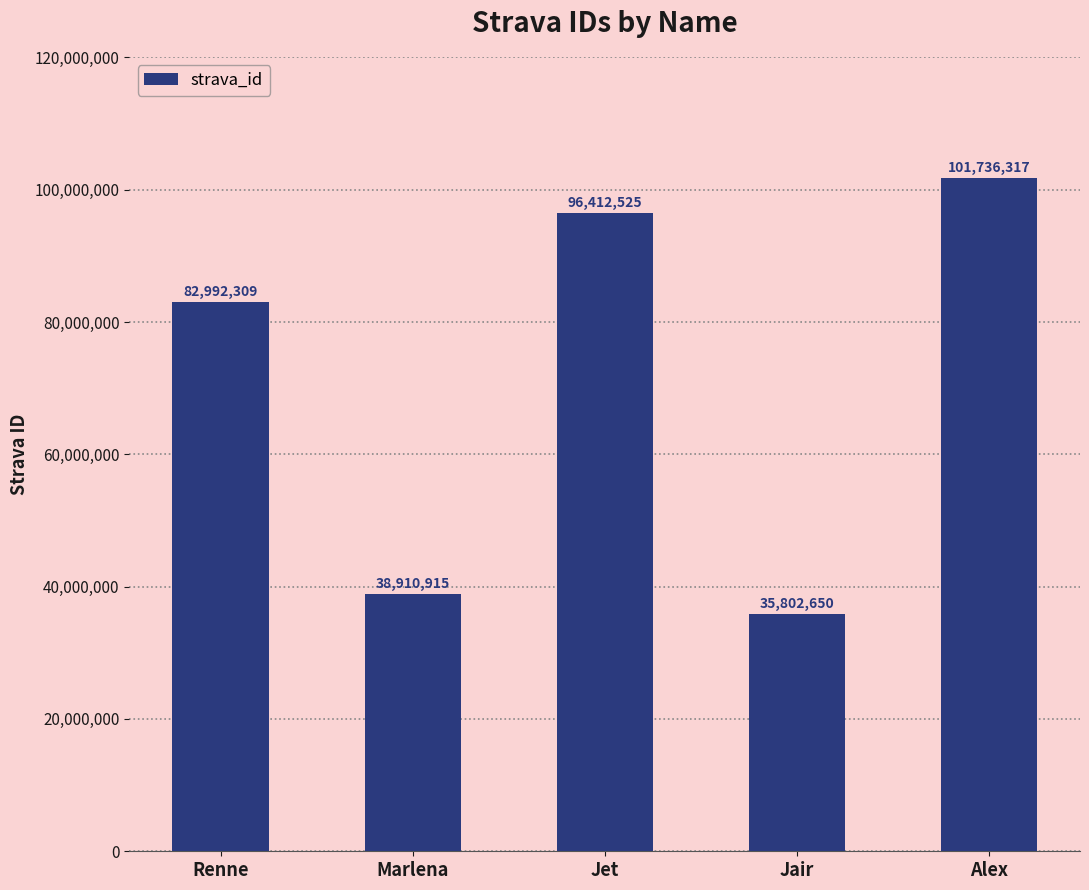

Which label corresponds to the smallest value in the chart?

Jair